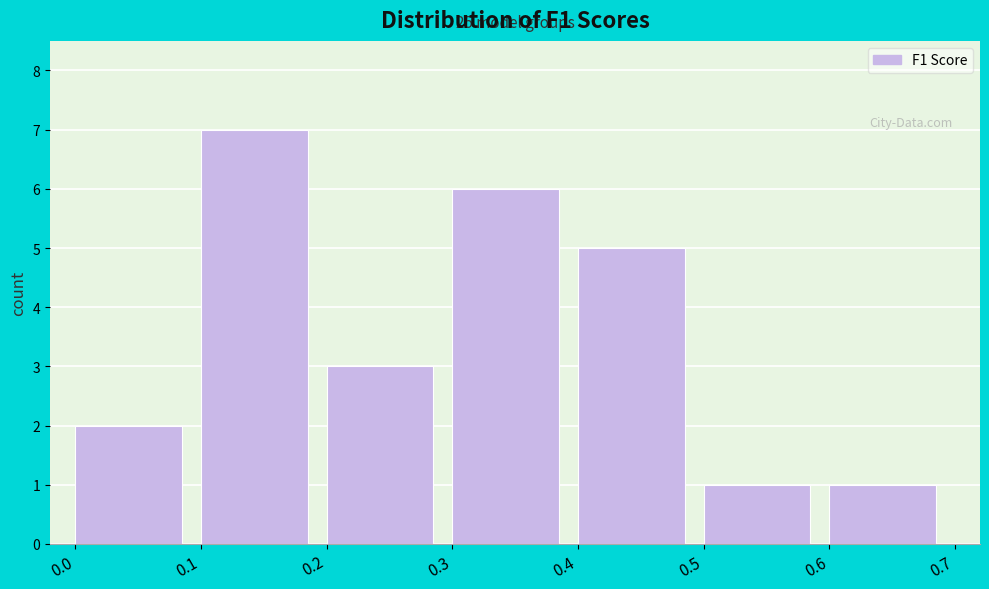

Which range on the x-axis has the tallest bar?

0.1 to 0.2